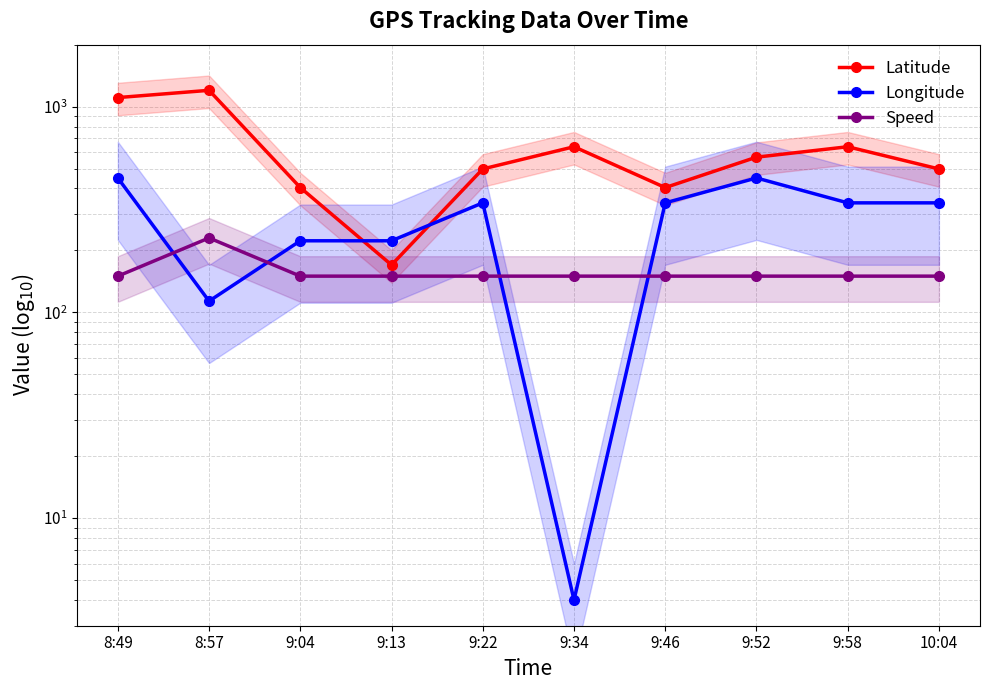

Reading left to right, extract all data points from this chart.

Latitude: 1106.4	1200.0	404.1	170.0	497.7	638.2	404.1	568.0	638.2	497.7
Longitude: 450.0	113.4	222.8	222.8	340.6	4.0	340.6	450.0	340.6	340.6
Speed: 150.0	230.0	150.0	150.0	150.0	150.0	150.0	150.0	150.0	150.0